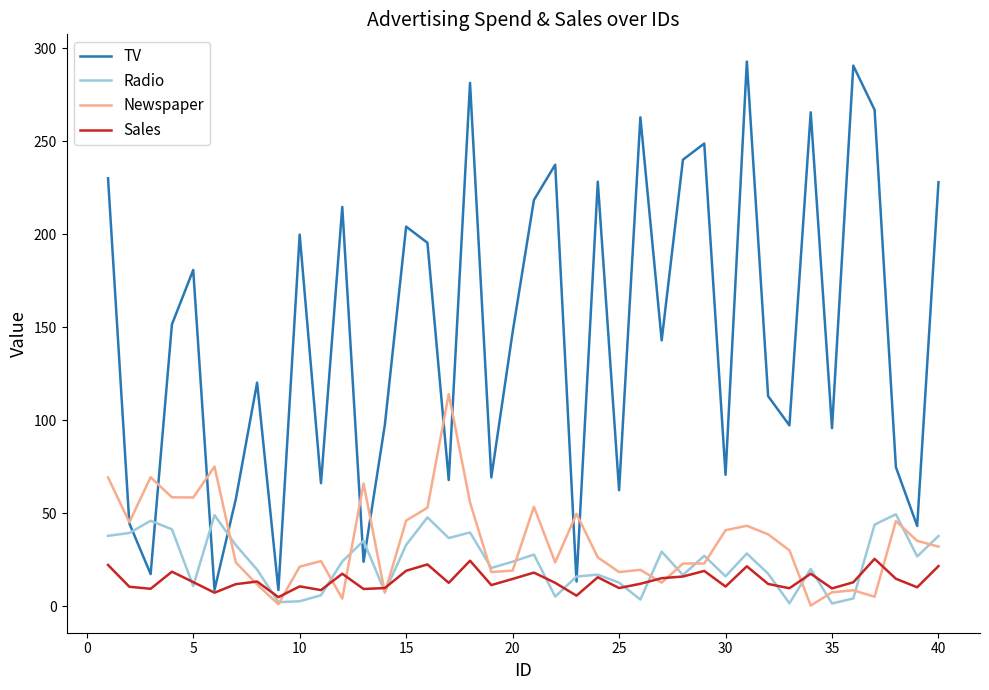

What is the minimum value for Sales?

4.8